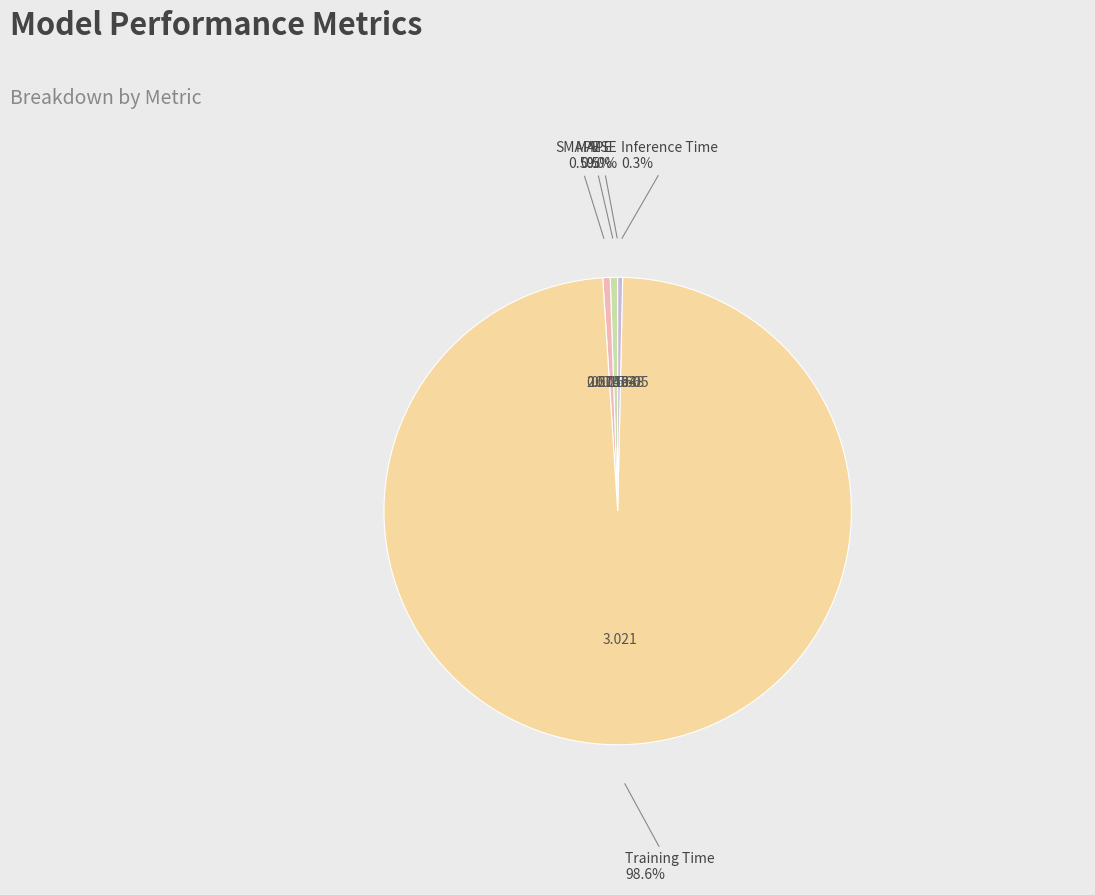

To the nearest percent, what is the combined percentage of MAPE and Training Time?

99%